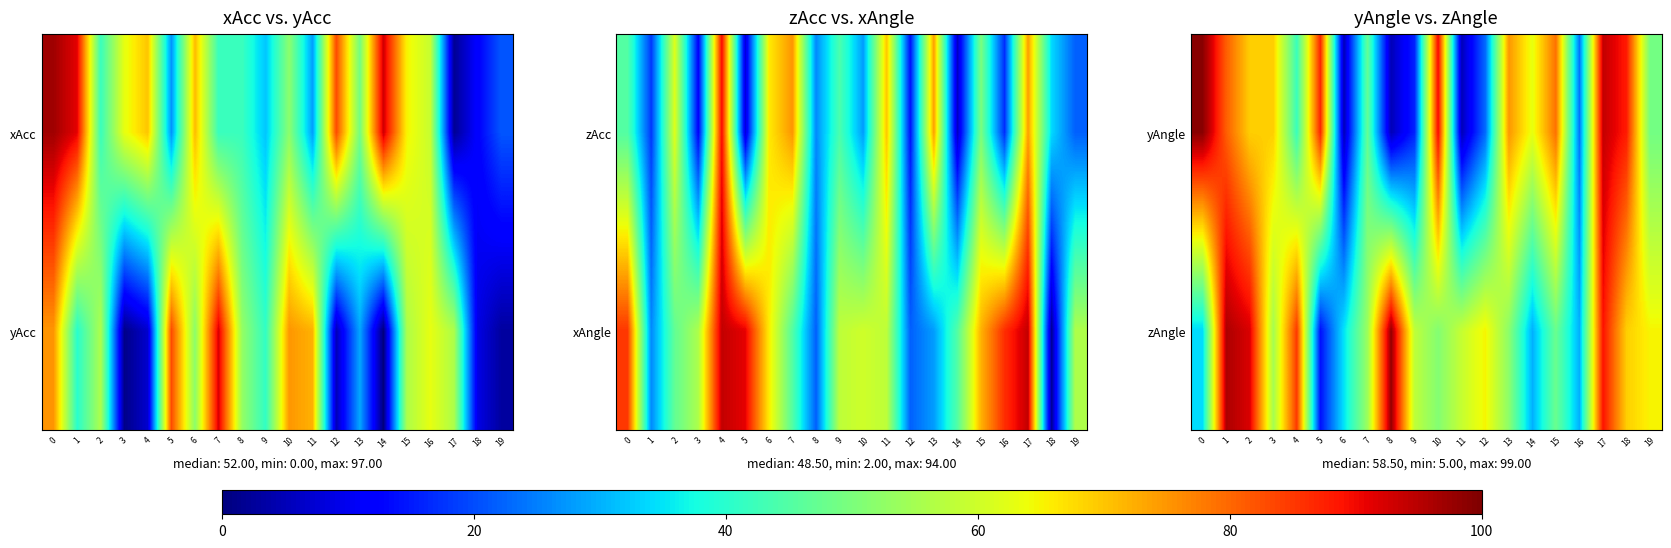

List the labels in order of row_0 value, largest first.

0, 17, 10, 18, 5, 1, 15, 13, 2, 3, 14, 19, 7, 4, 16, 12, 9, 6, 8, 11